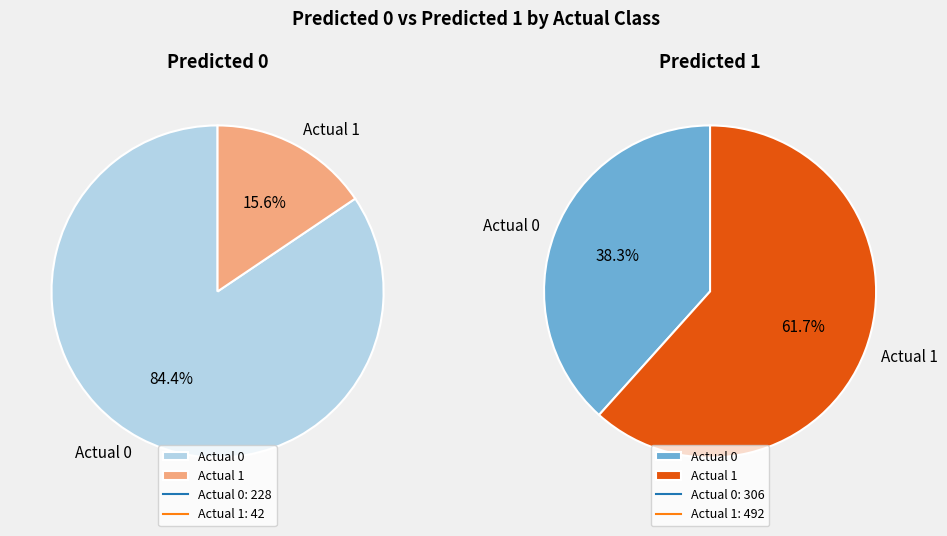

To the nearest percent, what is the combined percentage of Actual 0 and Actual 1?

100%